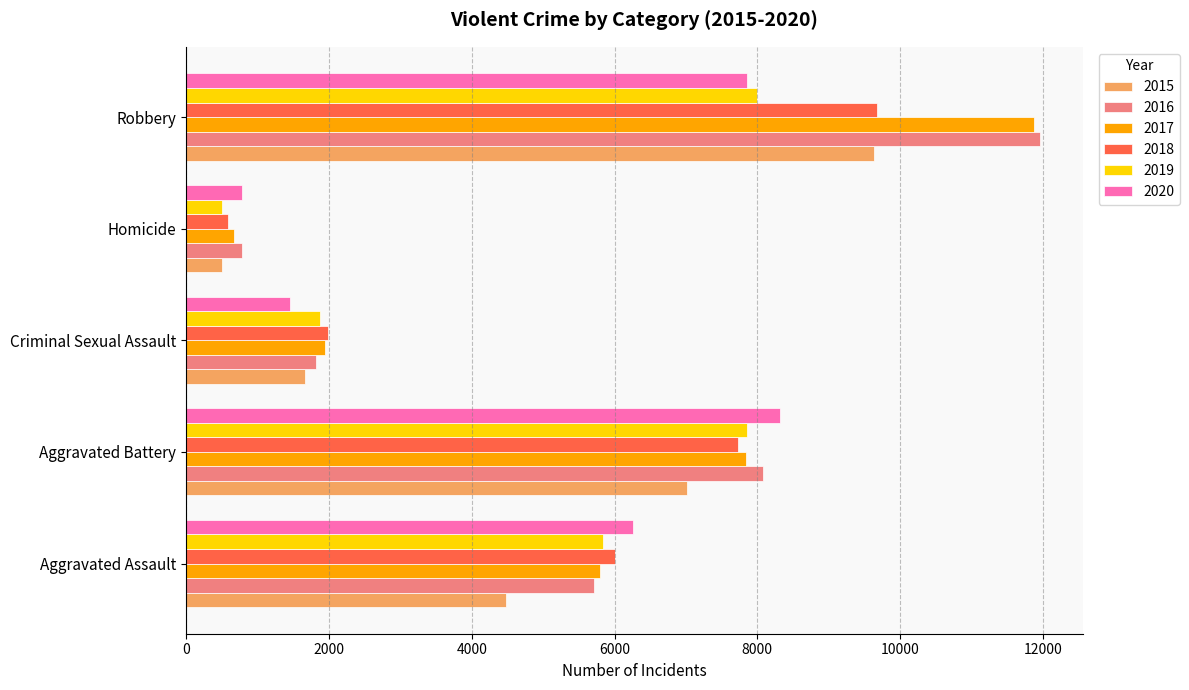

At which label is 2020 closest to 4553?

Aggravated Assault